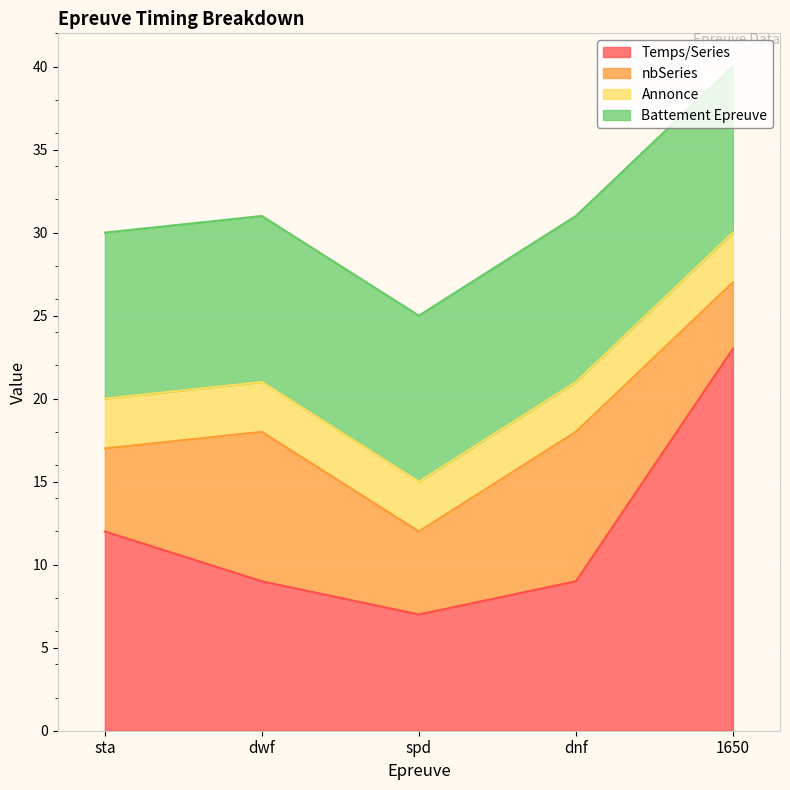

True or false: Battement Epreuve and nbSeries intersect in this chart.

False